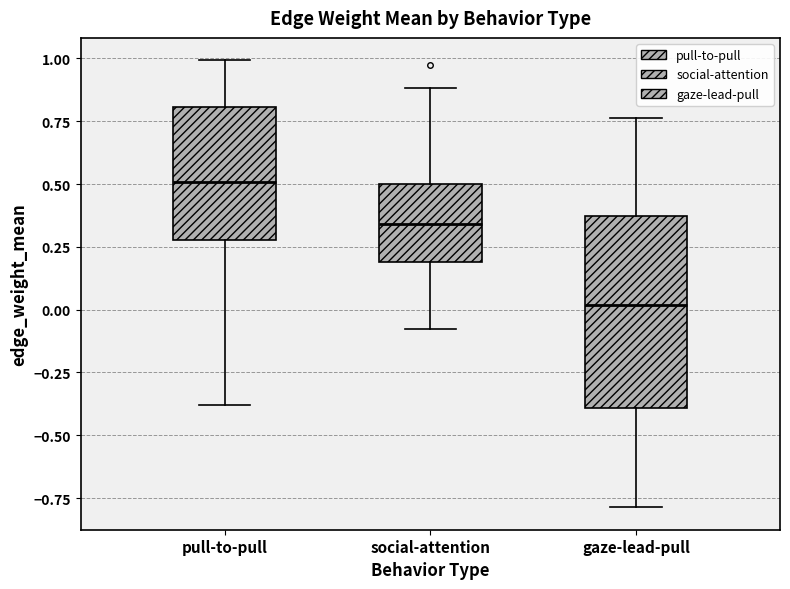

Reading left to right, transcribe this box plot: for each box, give where its median line is, the range the box spans, and where its two whiskers end, as read against the y-axis. The values are not printed on the chart, so give them approximately, as read against the axis.

pull-to-pull: median 0.50, box 0.30 to 0.80, whiskers -0.40 to 1.00
social-attention: median 0.35, box 0.20 to 0.50, whiskers -0.10 to 0.90
gaze-lead-pull: median 0.00, box -0.40 to 0.35, whiskers -0.80 to 0.75